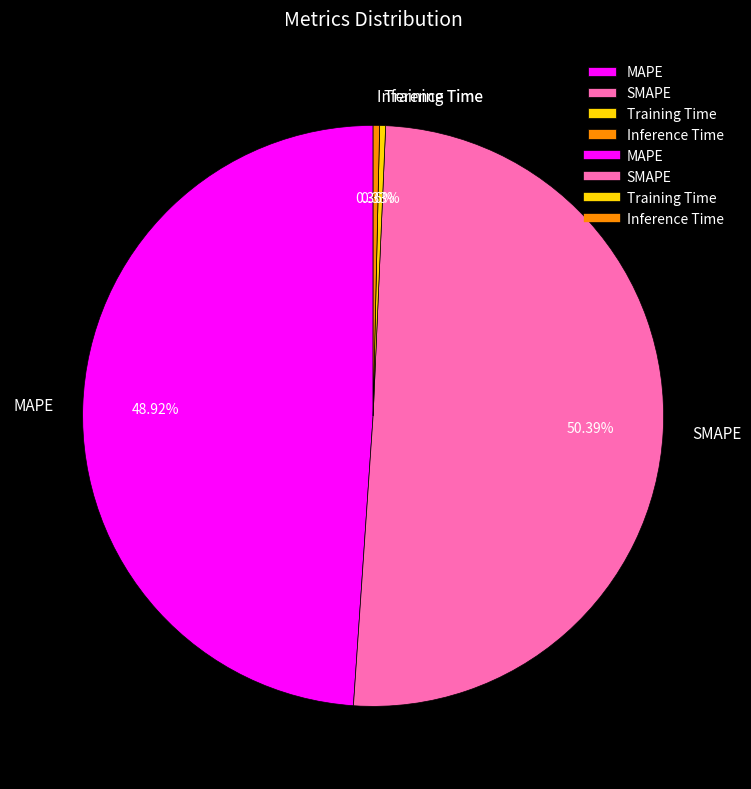

How many segments does this pie chart have?

4